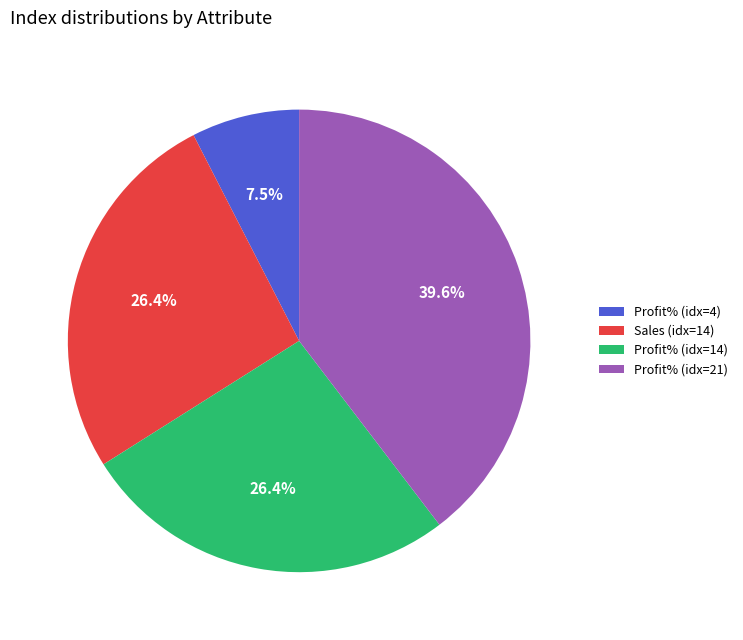

What is the smallest slice in the pie chart?

Profit% (idx=4)